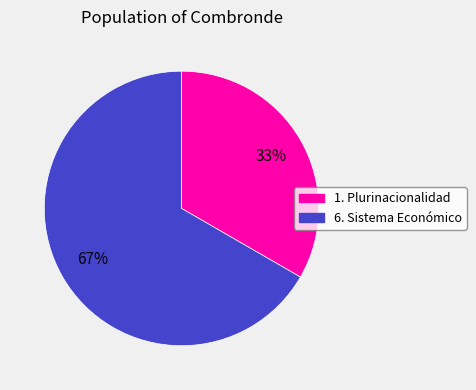

How many segments does this pie chart have?

2